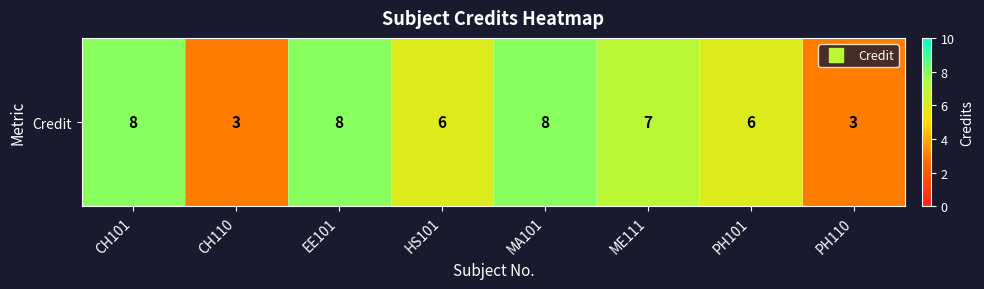

True or false: the data shows 12 at ME111.

False